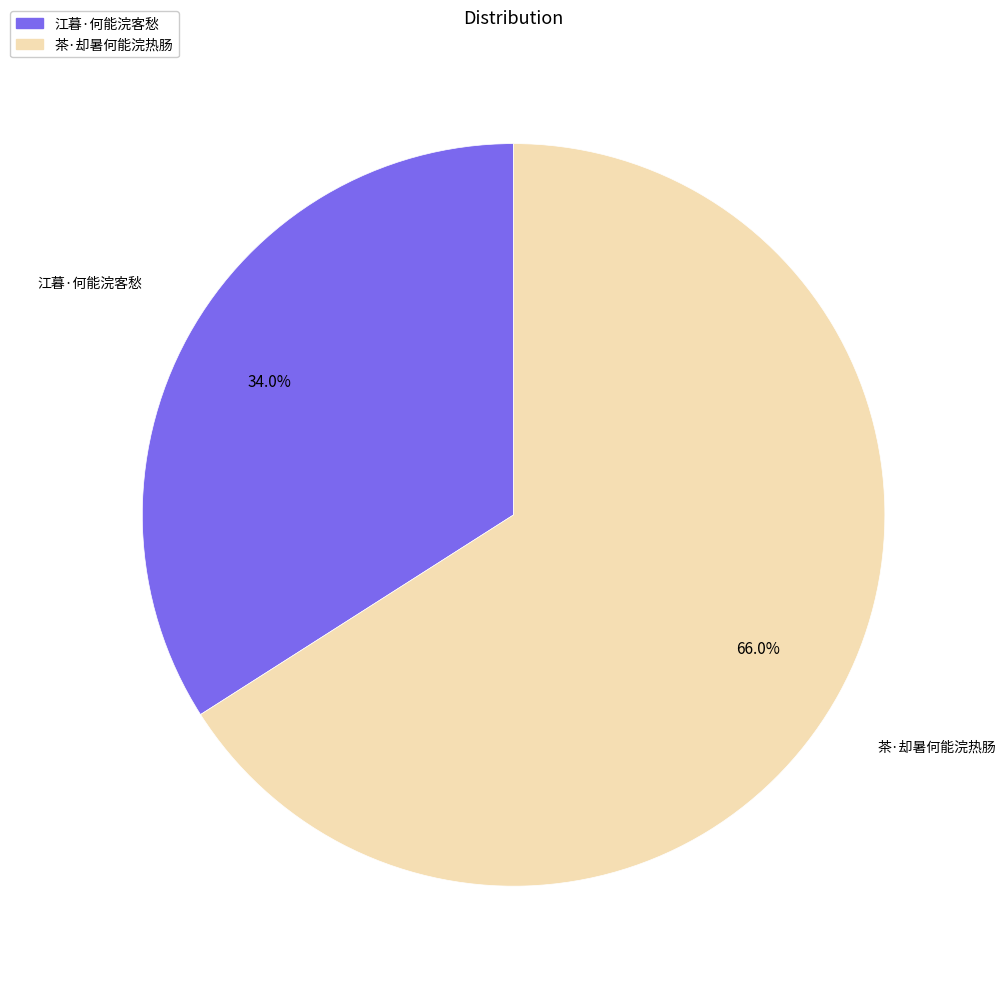

Which category has the smallest portion of the pie?

江暮·何能浣客愁